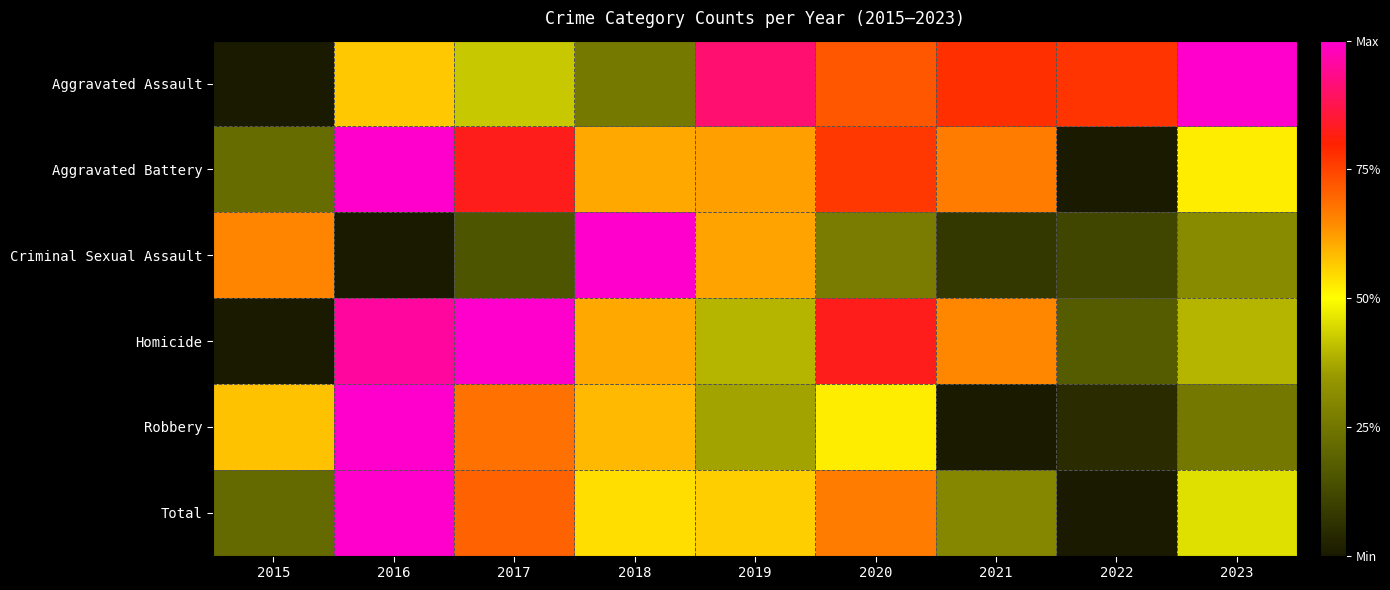

What is the difference between the highest and lowest values at 2023?

0.7